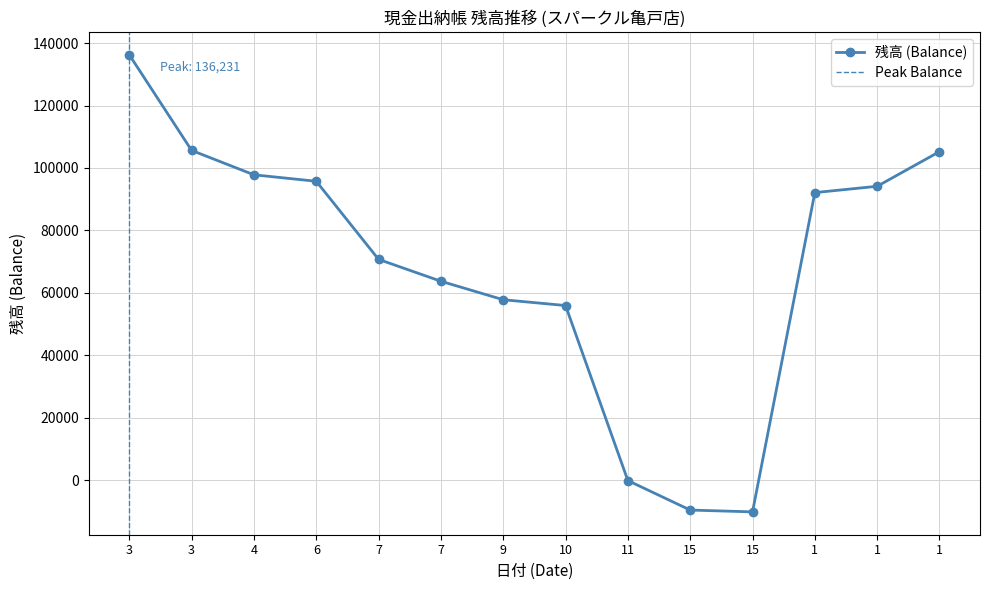

The chart shows a value of -5953 at 15. True or false?

False